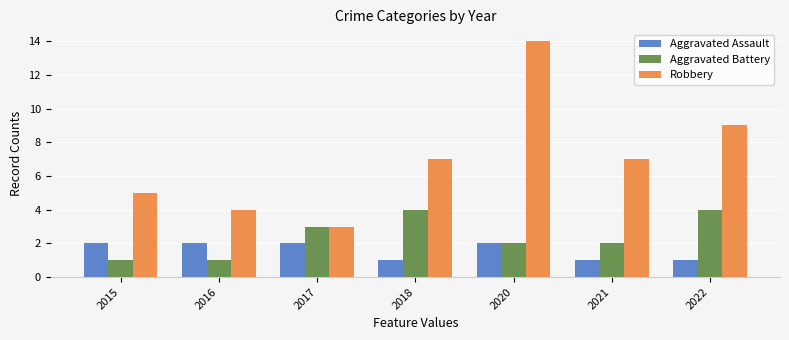

Reading right to left, what are all the values shown in this chart?

Aggravated Assault: 1	1	2	1	2	2	2
Aggravated Battery: 4	2	2	4	3	1	1
Robbery: 9	7	14	7	3	4	5